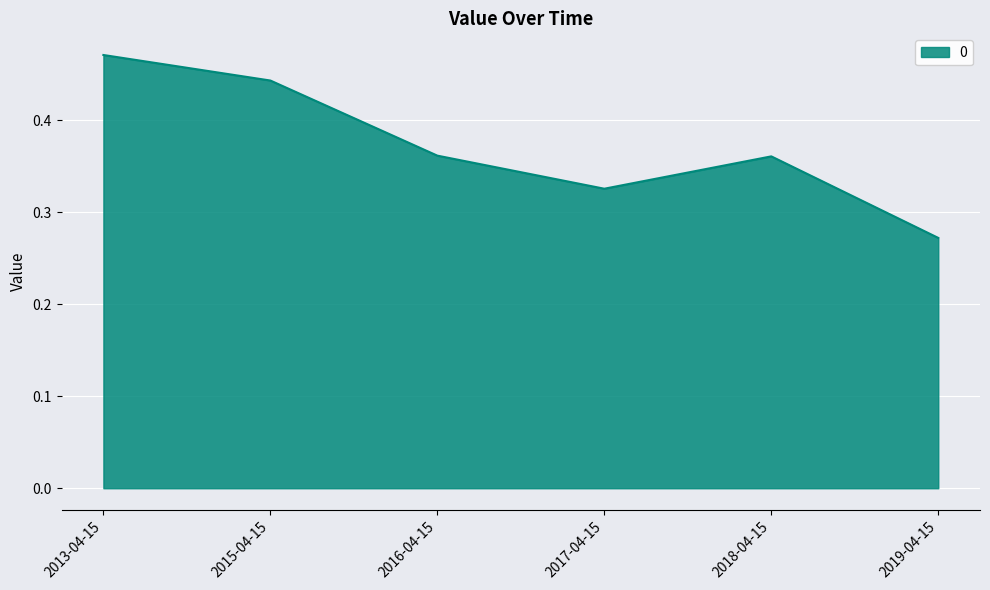

At which category does the data reach its first local valley?

2017-04-15